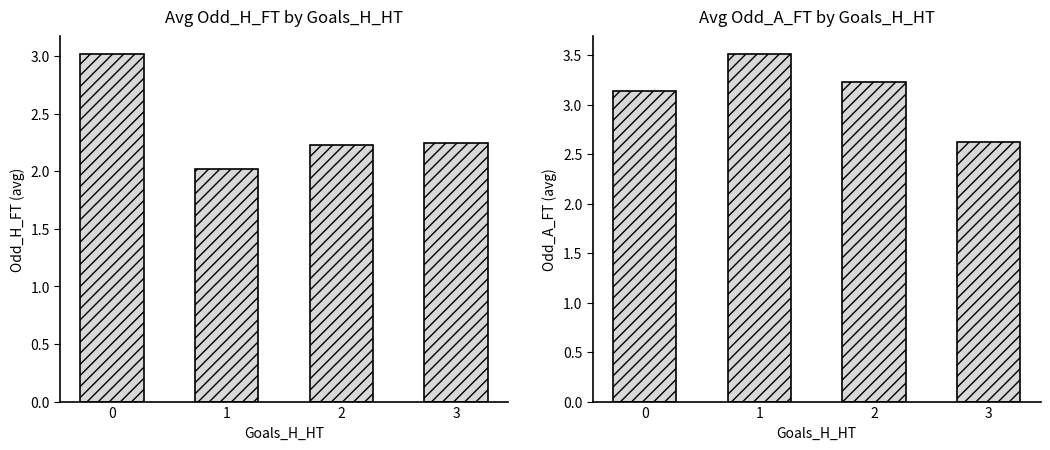

Rank the series at 1 from highest to lowest value.

Avg Odd_A_FT, Avg Odd_H_FT